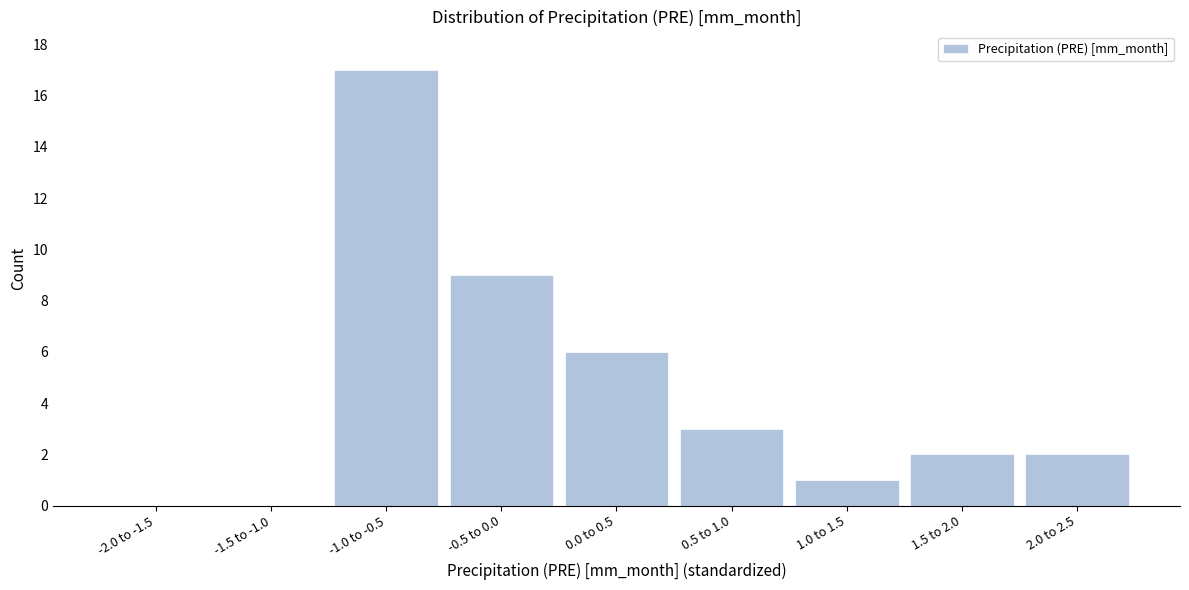

Reading right to left, list all the values displayed in this chart.

2.0 to 2.5=2	1.5 to 2.0=2	1.0 to 1.5=1	0.5 to 1.0=3	0.0 to 0.5=6	-0.5 to 0.0=9	-1.0 to -0.5=17	-1.5 to -1.0=0	-2.0 to -1.5=0